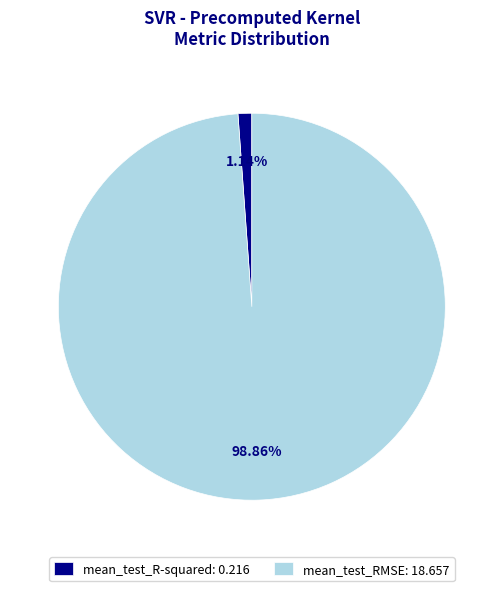

True or false: mean_test_R-squared accounts for 1% of the total.

True